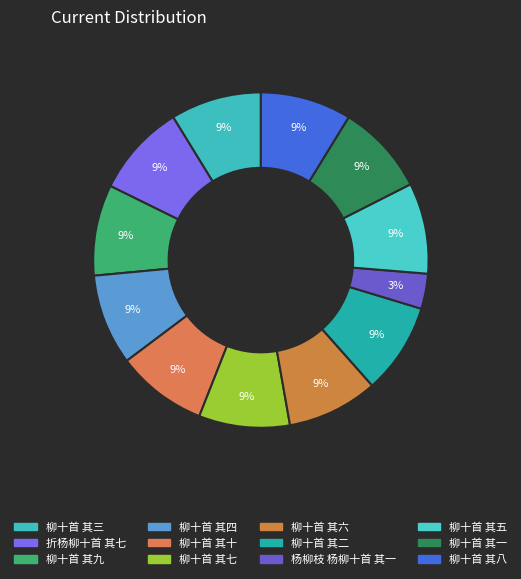

How many segments does this pie chart have?

12